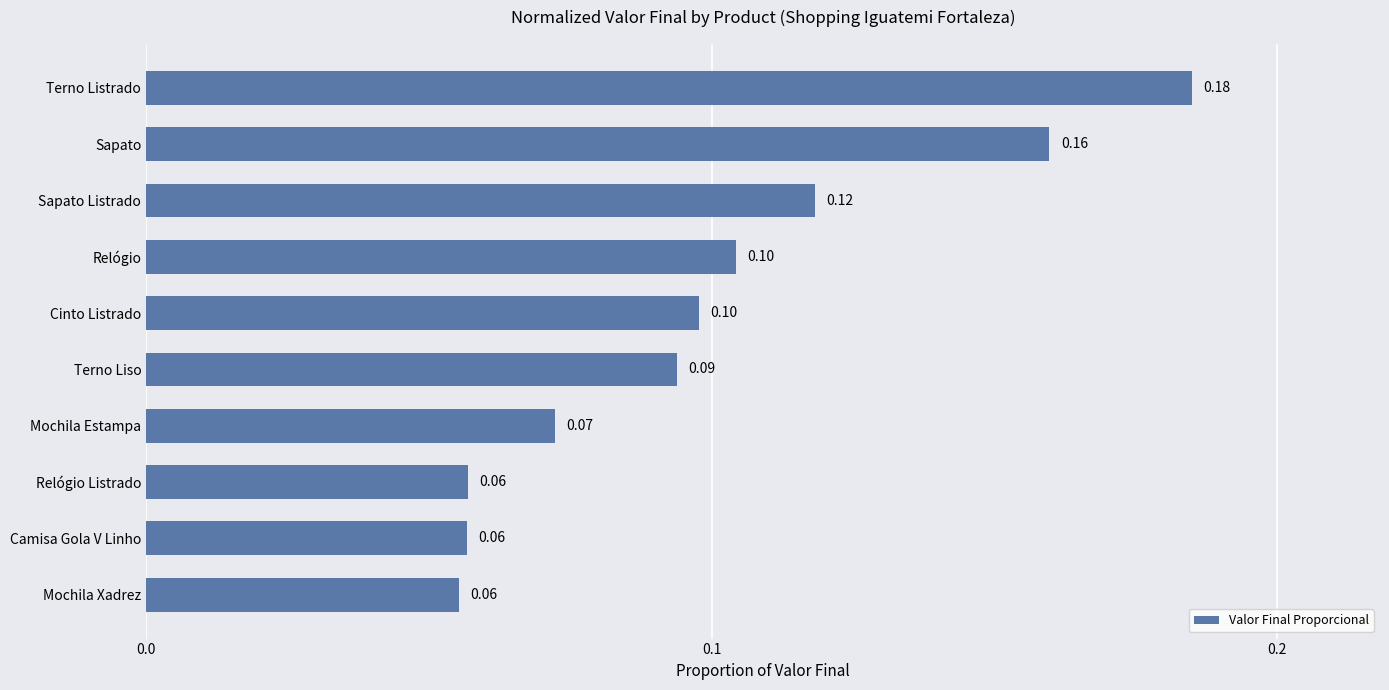

Which category has the highest value across all series?

Terno Listrado